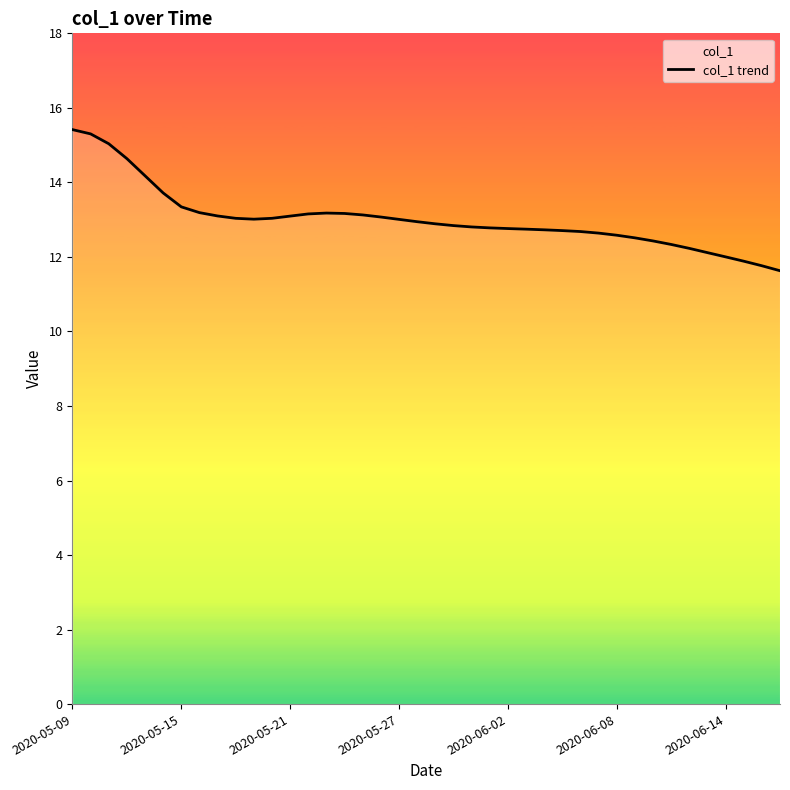

What is the difference between the values at 29 and 32?

0.2